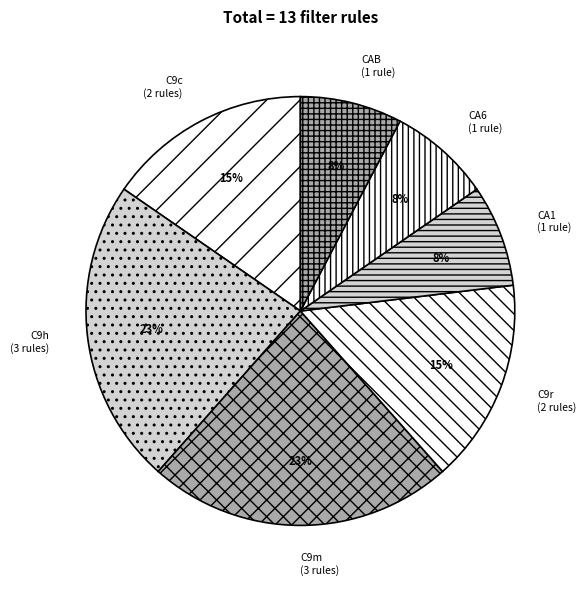

How many slices are in this pie chart?

7